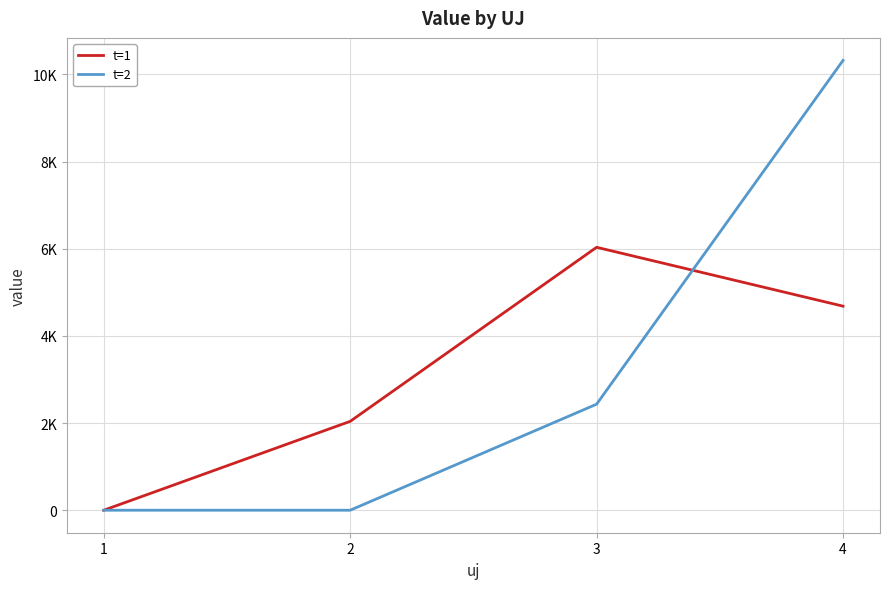

Rank the categories by t=1 value from highest to lowest.

3, 4, 2, 1